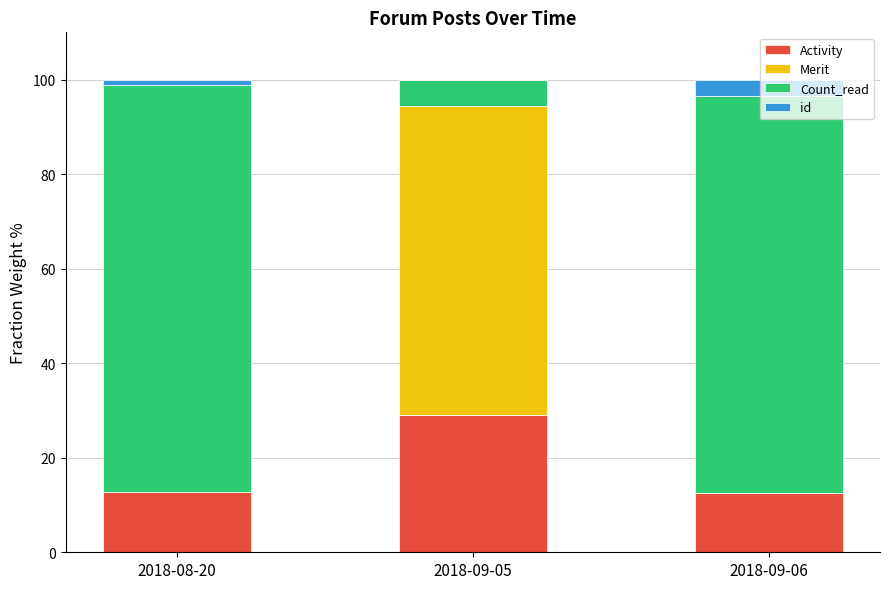

What is the sum of the Activity values at 2018-08-20 and 2018-09-05?

41.9